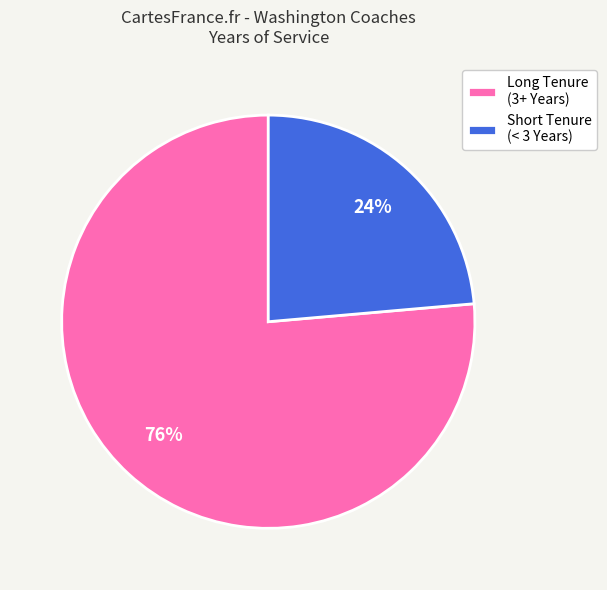

Does any single category account for the majority?

Yes